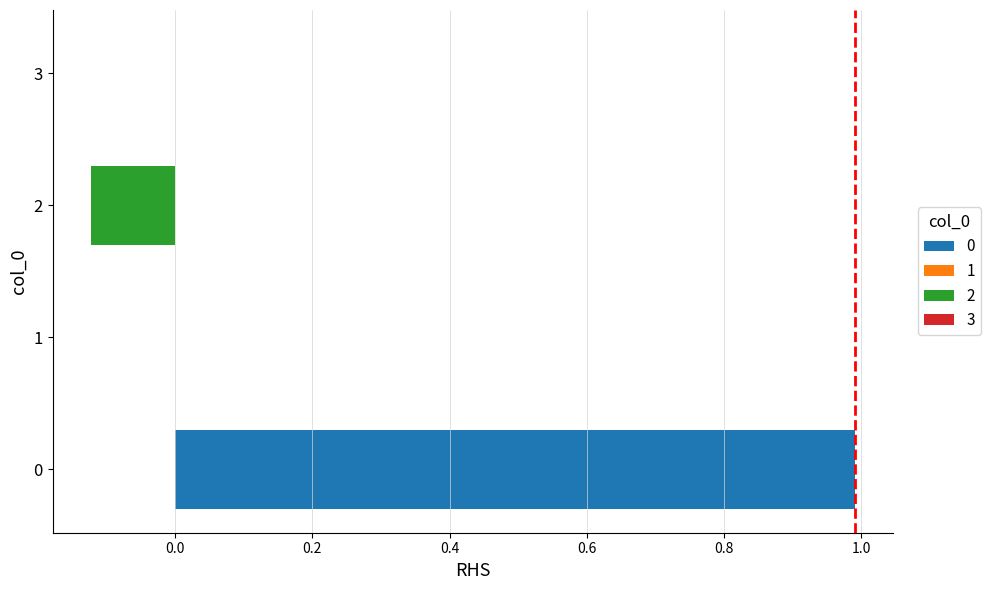

List the labels in order of value, largest first.

0, 1, 3, 2